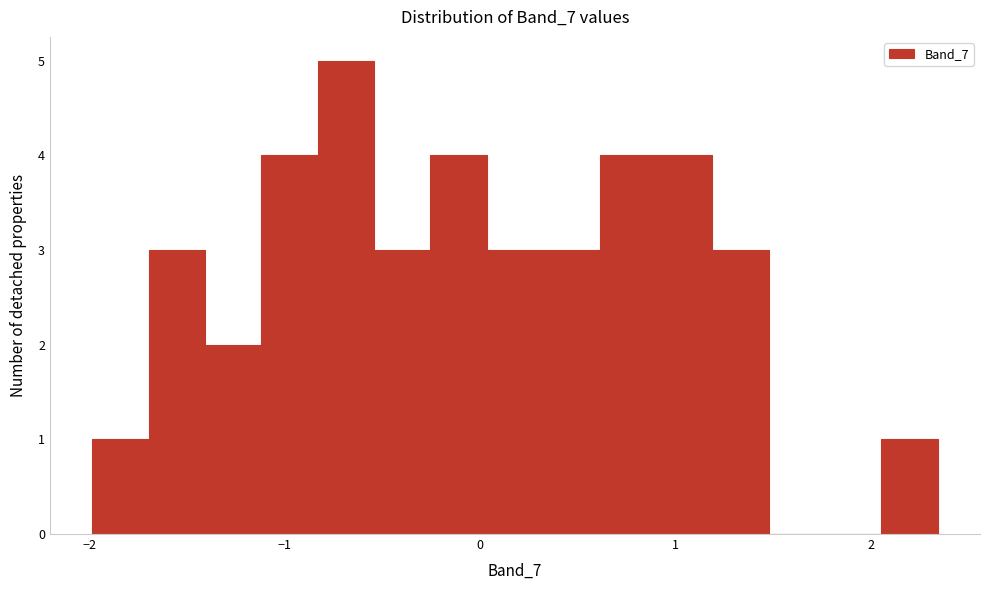

Read against the x-axis, roughly where is the centre of the tallest bar?

-0.7